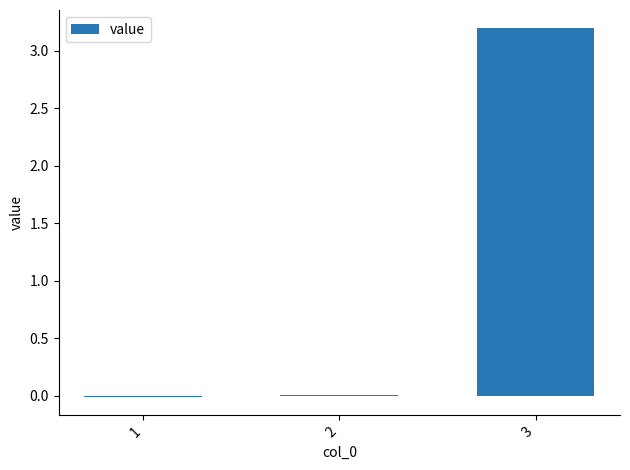

What is the sum of all values?

3.2